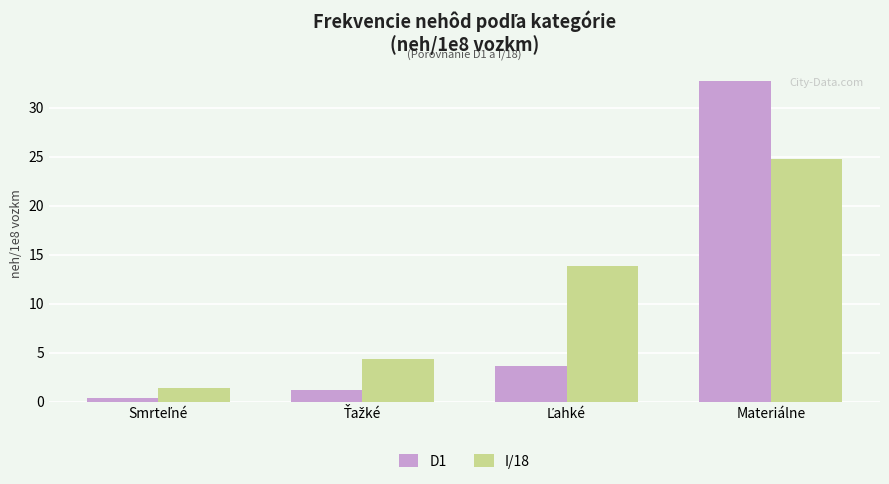

What is the sum of all D1 values?

37.9